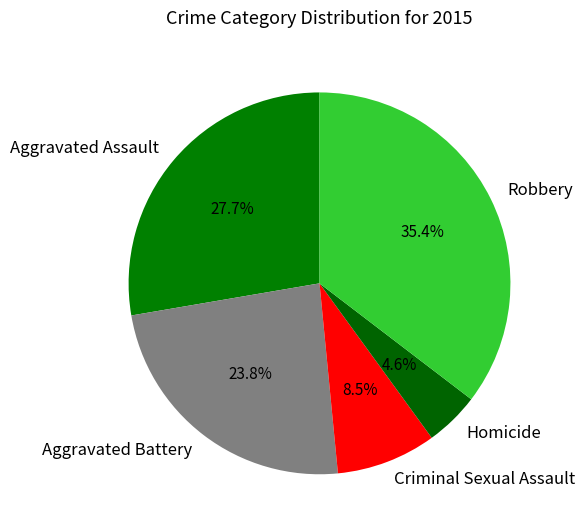

Between Robbery and Homicide, which is larger?

Robbery